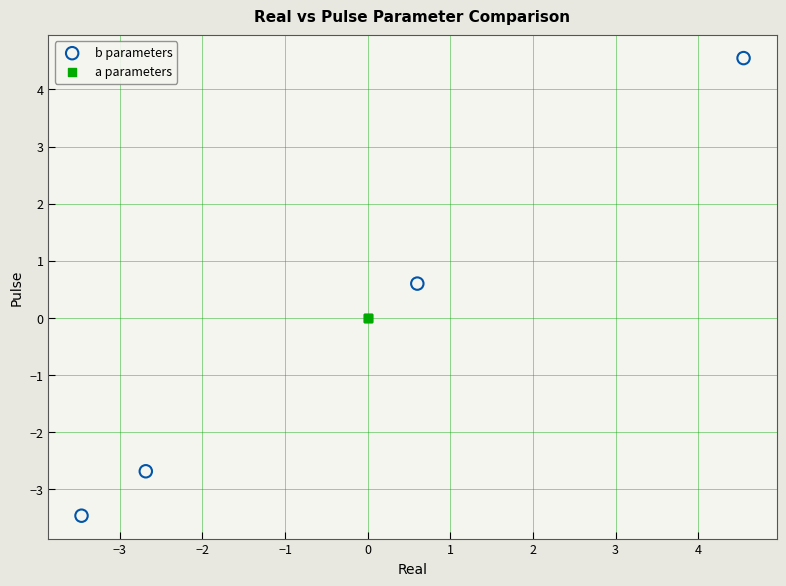

Which series contains the highest Y value?

b parameters